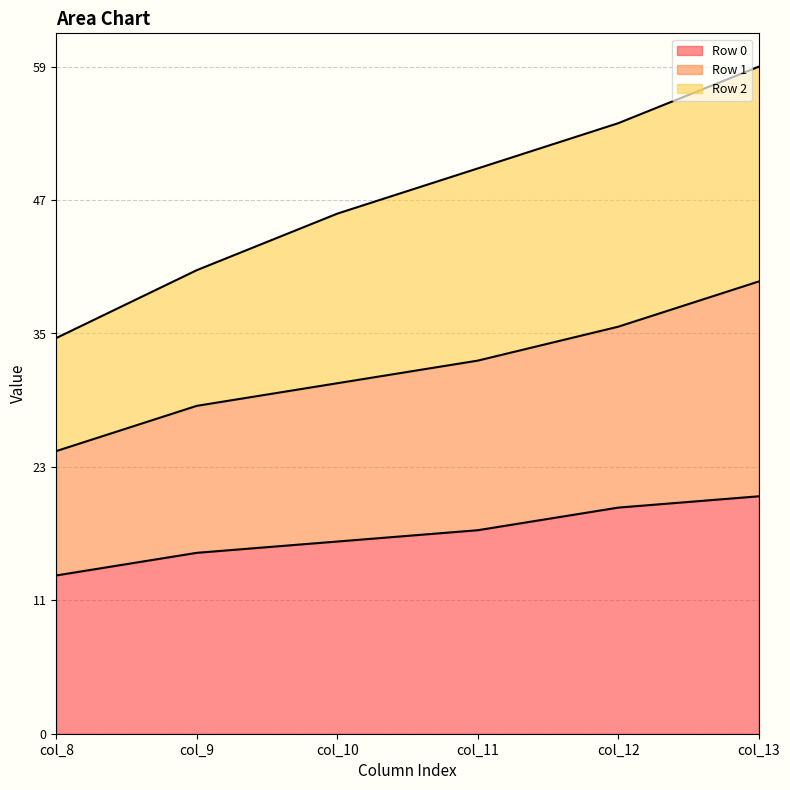

What are all the series names shown in the legend?

Row 0, Row 1, Row 2